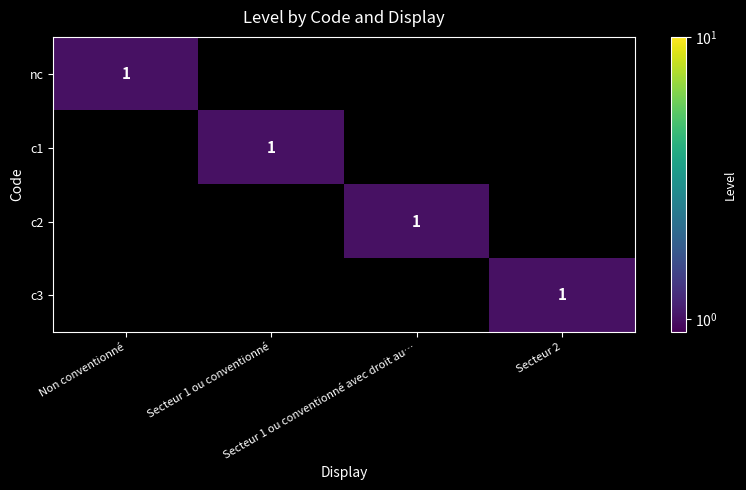

How many values in the nc series exceed 0?

1